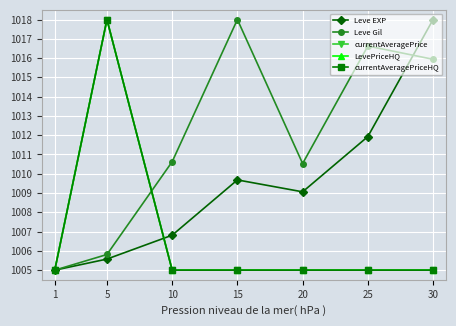

At which category is the sum across all series the highest?

5